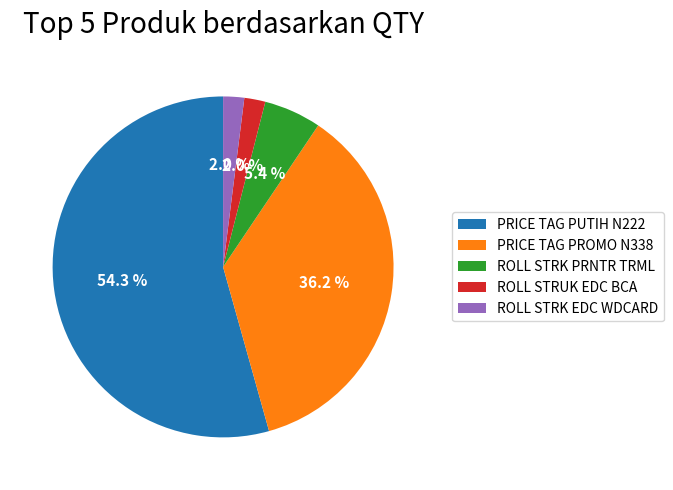

Which slice is the largest?

PRICE TAG PUTIH N222